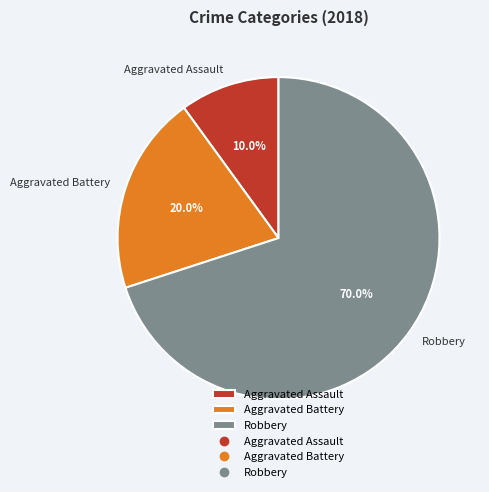

What is the largest slice in the pie chart?

Robbery